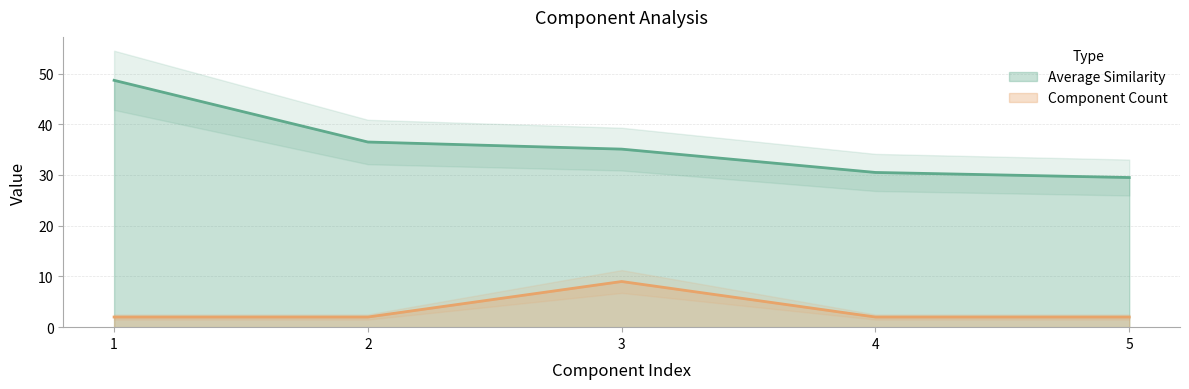

Reading left to right, list all the values displayed in this chart.

Average Similarity: 1=48.7	2=36.5	3=35.1	4=30.5	5=29.5
Component Count: 1=2.0	2=2.0	3=9.0	4=2.0	5=2.0